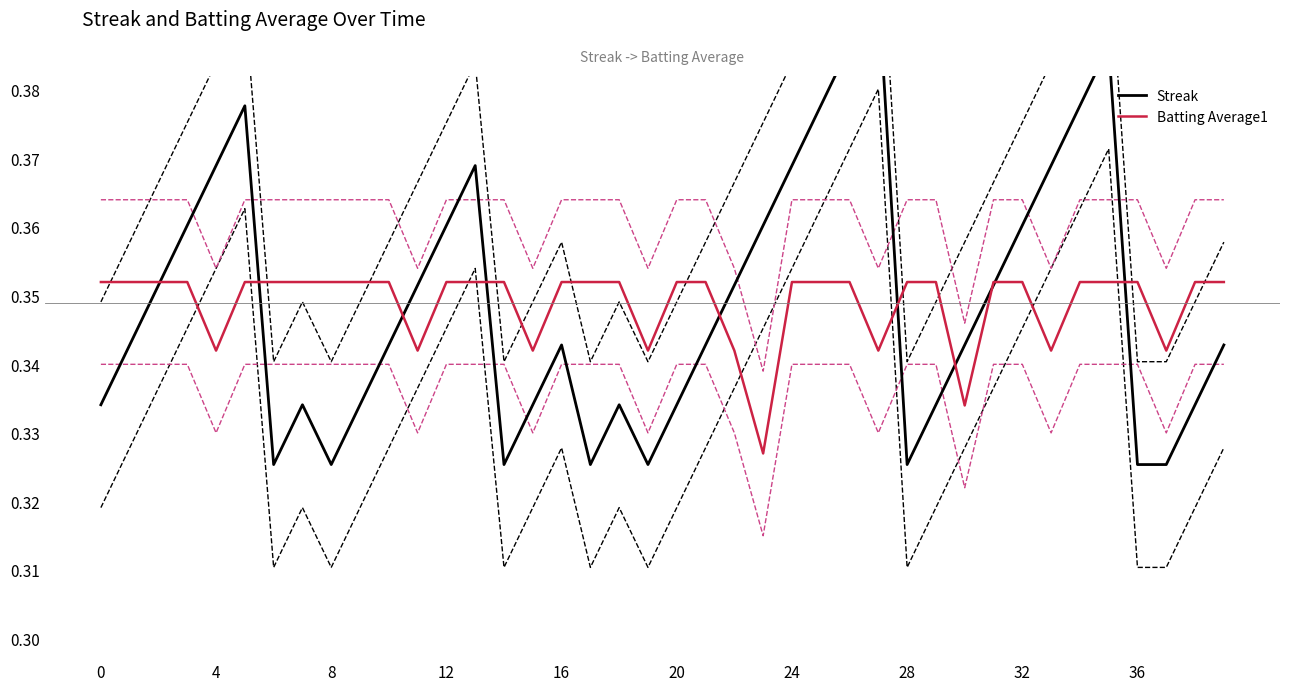

What is the maximum value for Streak?

0.4